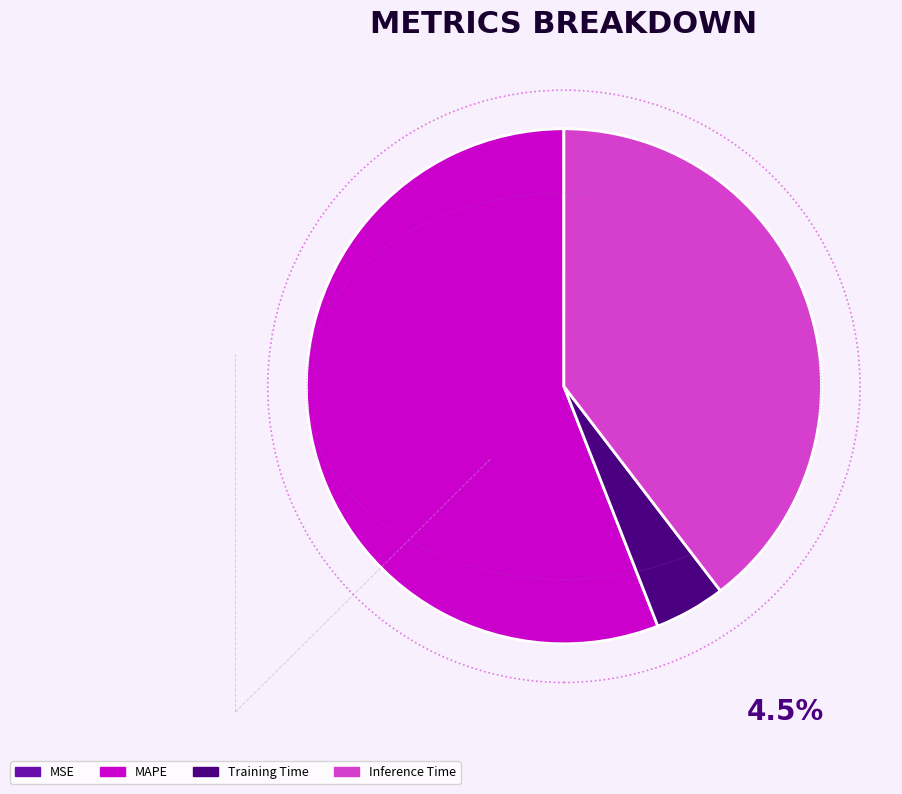

Does any single category account for the majority?

Yes